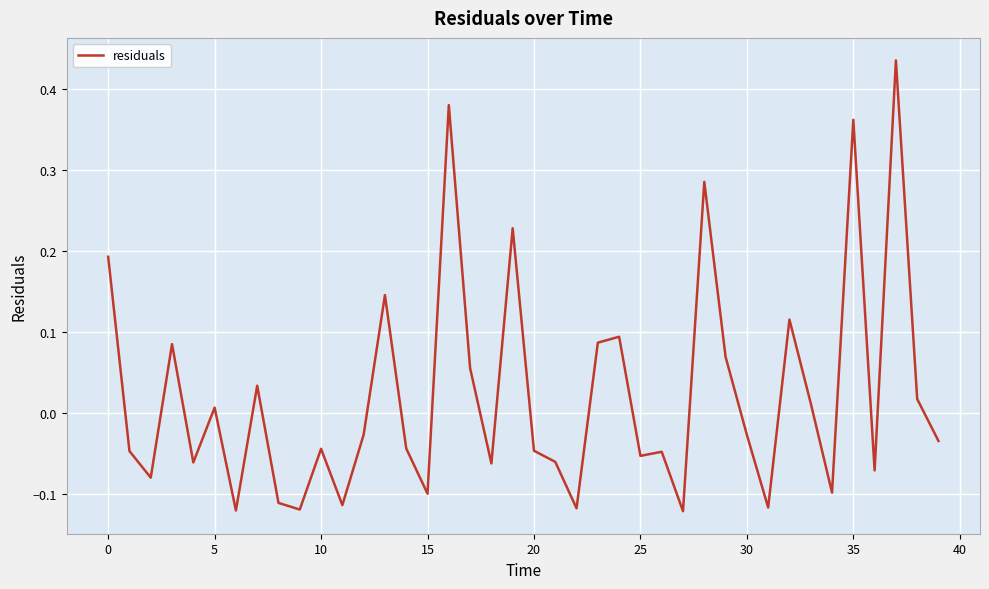

What is the difference between the maximum and minimum values?

0.6